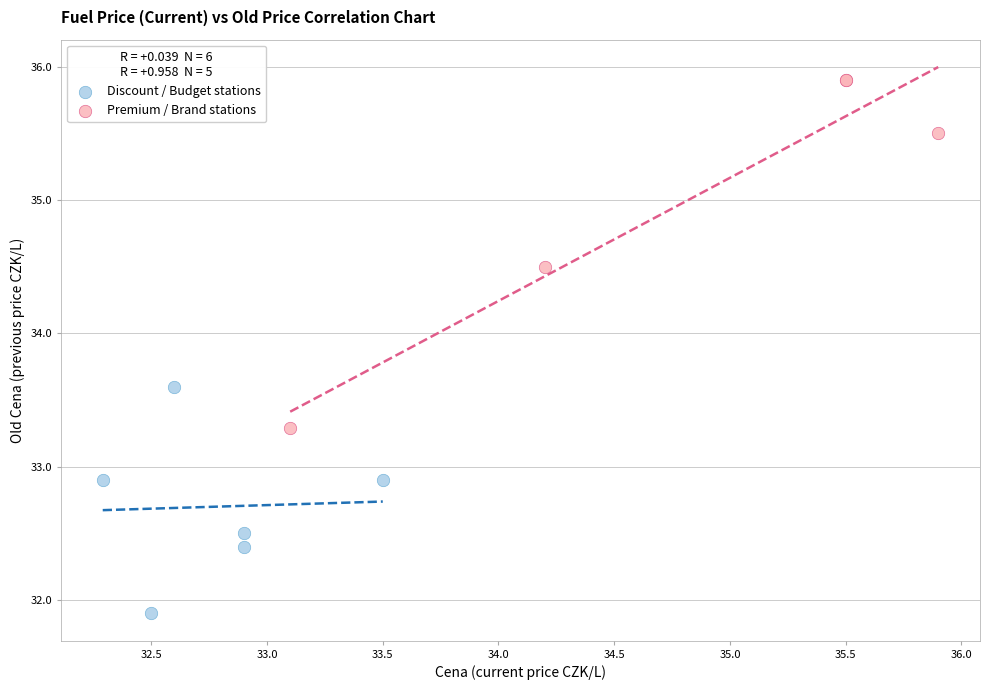

Which series reaches the maximum Y coordinate?

Premium / Brand stations